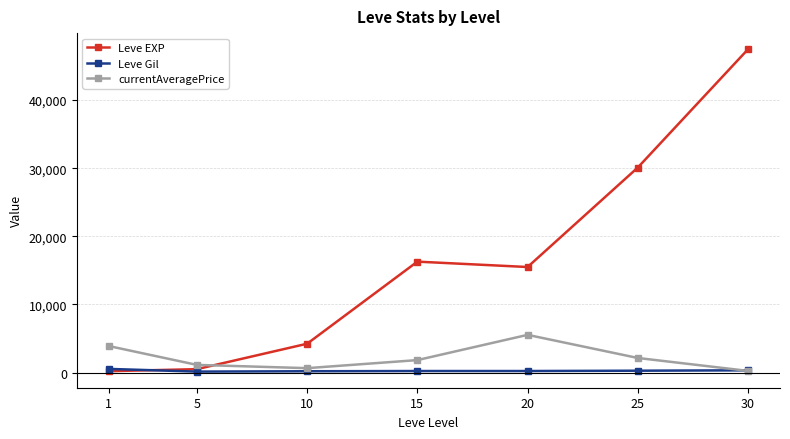

What is the smallest value displayed?

149.3